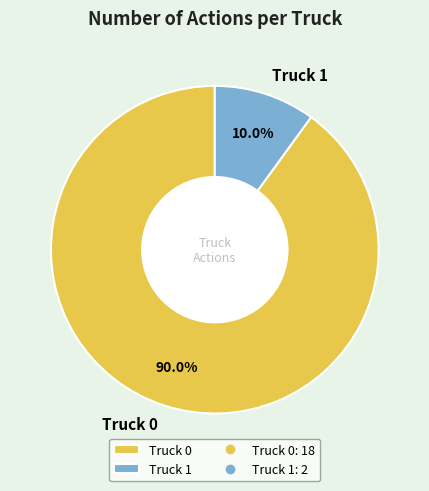

How many segments does this pie chart have?

2